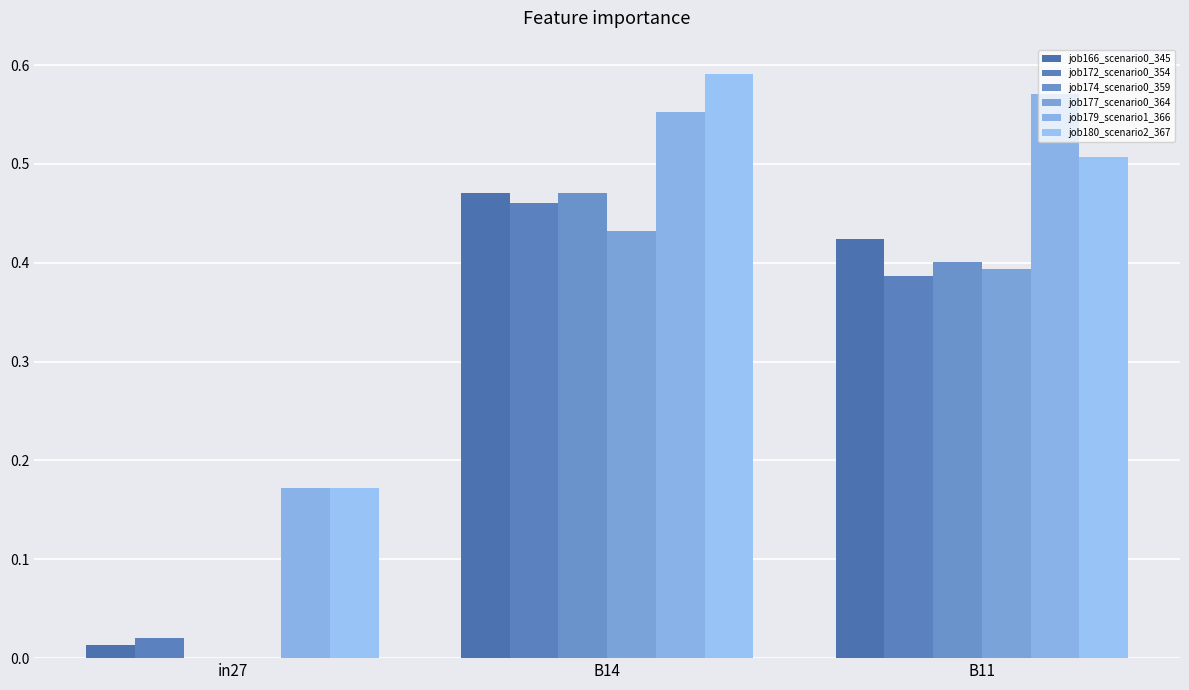

What is the total value across all series at B11?

2.7